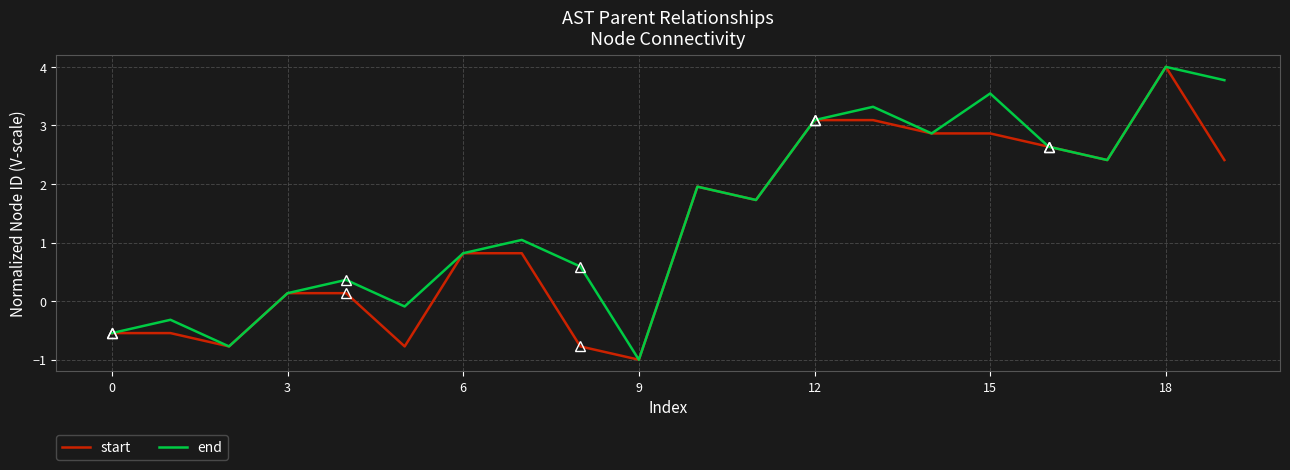

The end series shows 0.2 at 6. True or false?

False